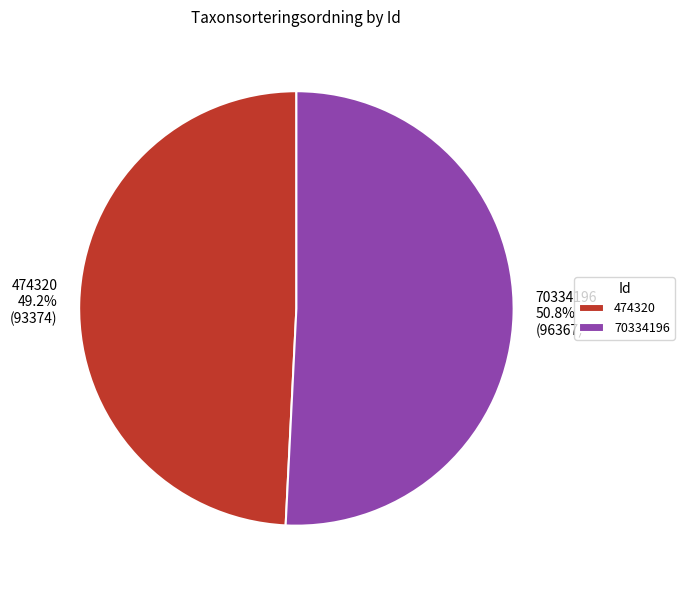

What is the smallest slice in the pie chart?

474320